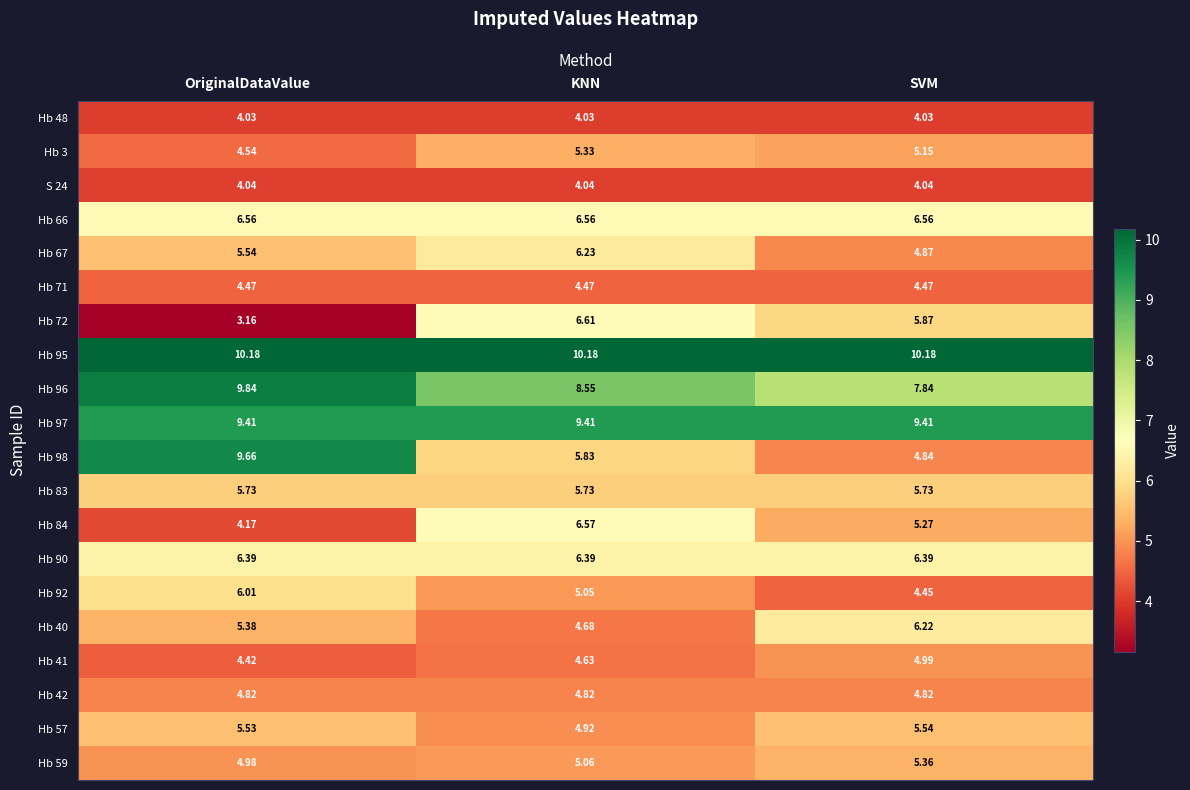

Where is Hb 72 nearest to the value 4?

OriginalDataValue